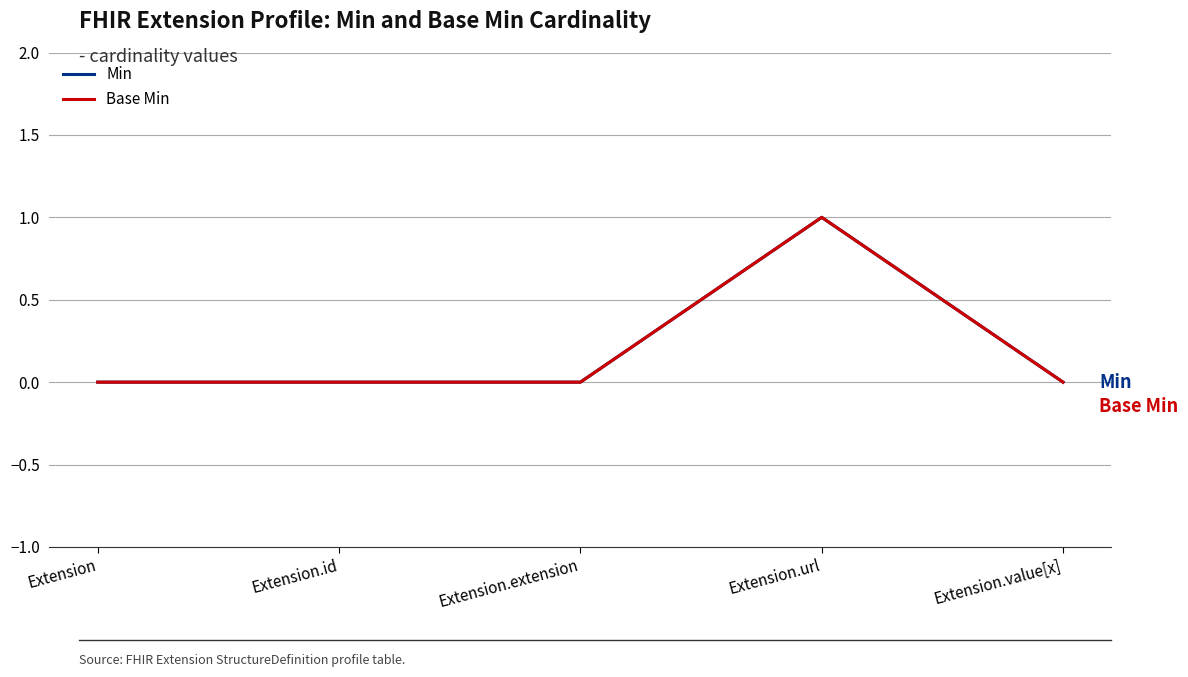

Reading right to left, list all the values displayed in this chart.

Min: Extension.value[x]=0	Extension.url=1	Extension.extension=0	Extension.id=0	Extension=0
Base Min: Extension.value[x]=0	Extension.url=1	Extension.extension=0	Extension.id=0	Extension=0